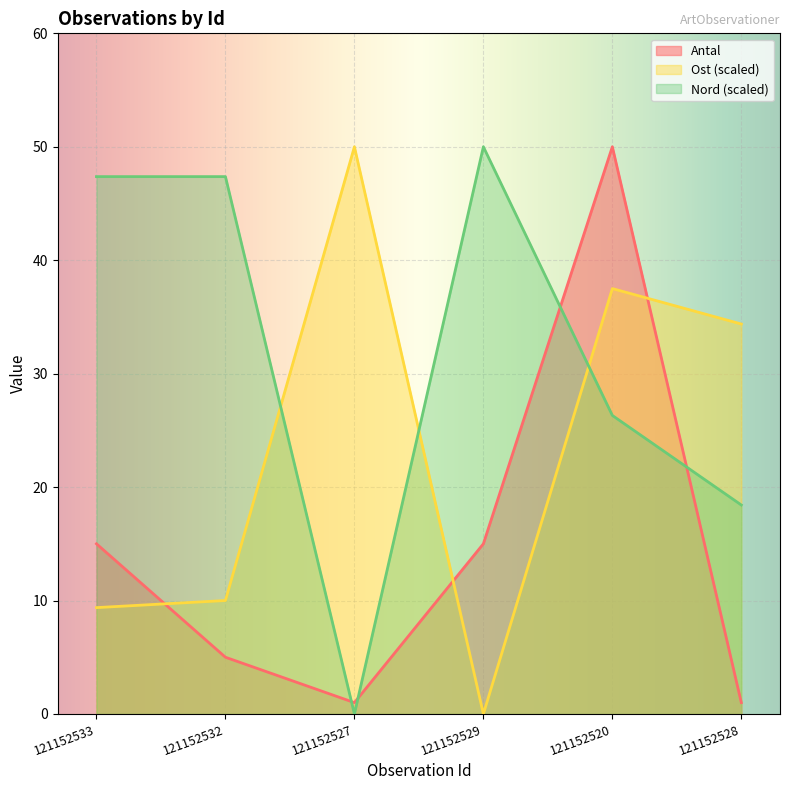

What is the value of the Ost point at the 3rd from the left?

50.0